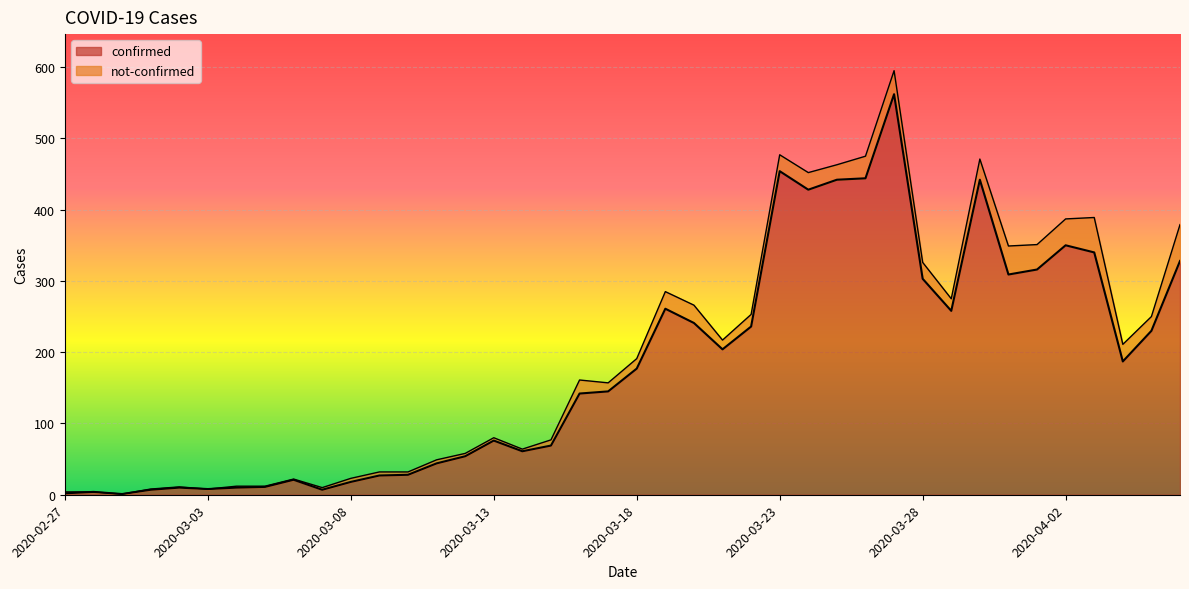

What is the change in value from 2020-03-05 to 2020-03-10?

+17